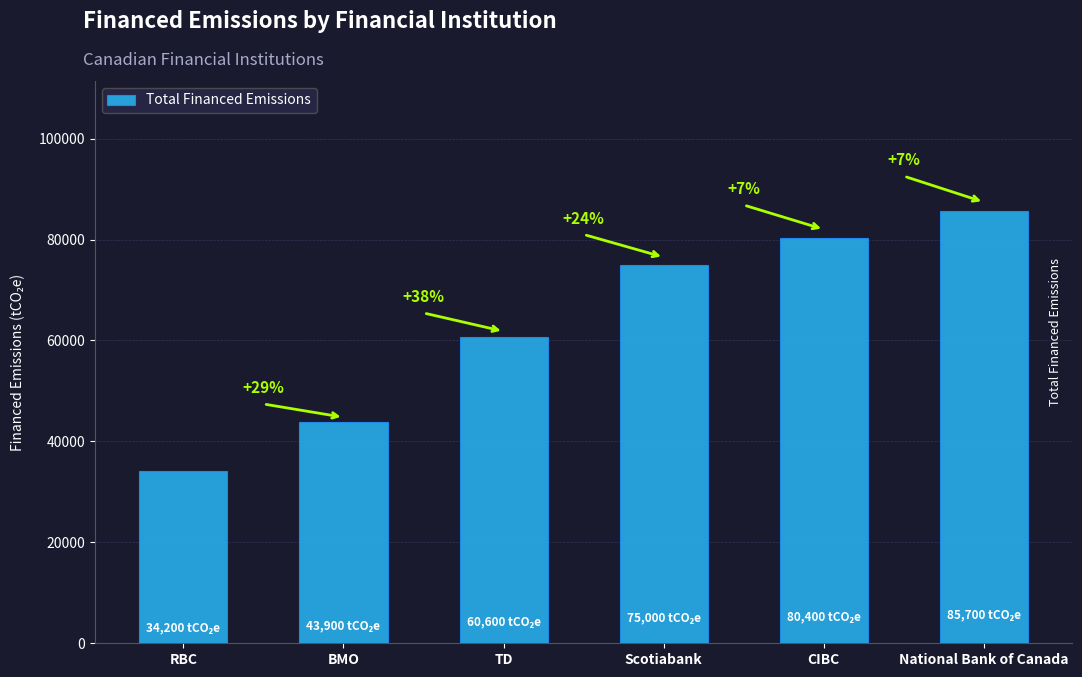

Reading left to right, list all the values displayed in this chart.

34200	43900	60600	75000	80400	85700